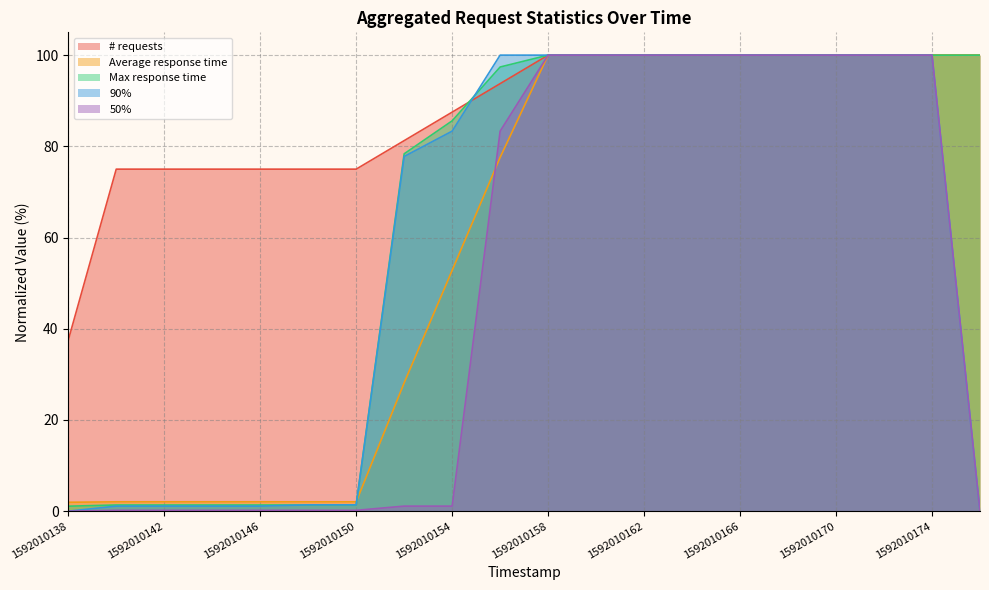

At 1592010170, list the series in order from largest to smallest.

# requests, Average response time, Max response time, 90%, 50%